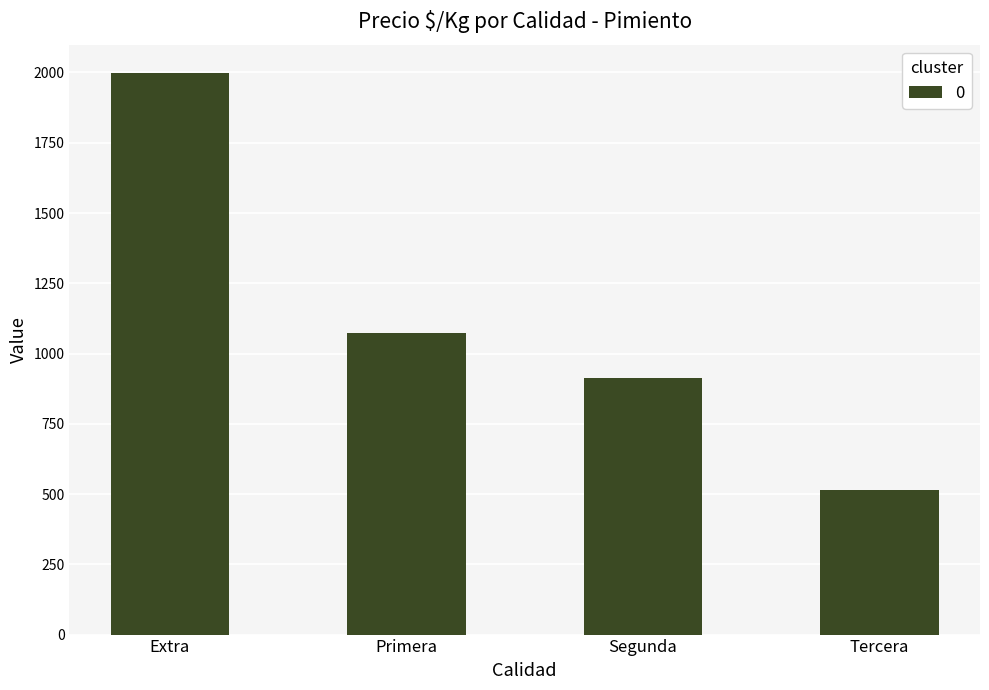

Does the chart contain any negative values?

No